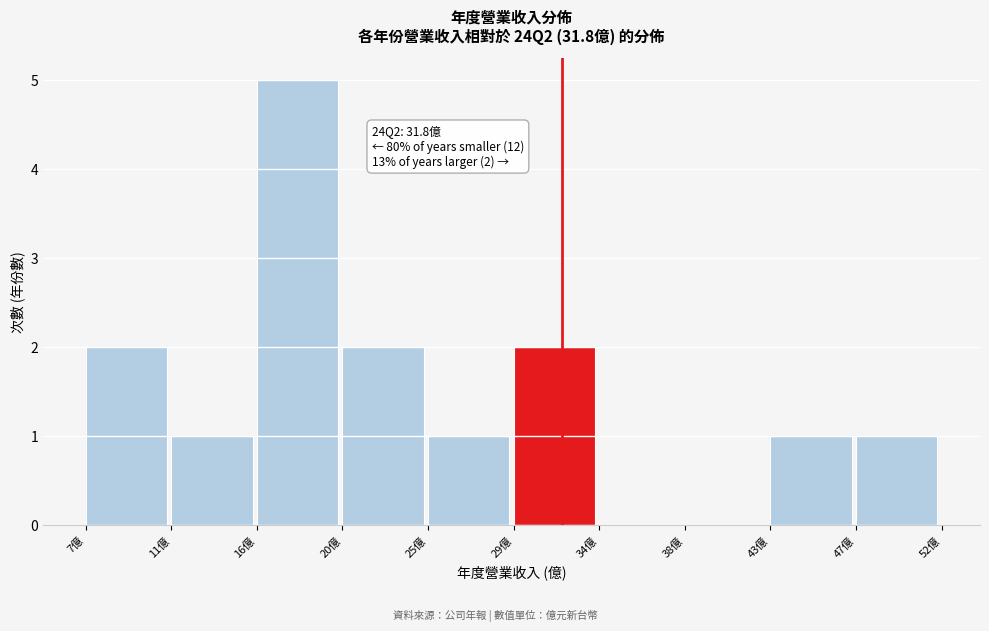

Which range on the x-axis has the tallest bar?

16.0 to 20.5